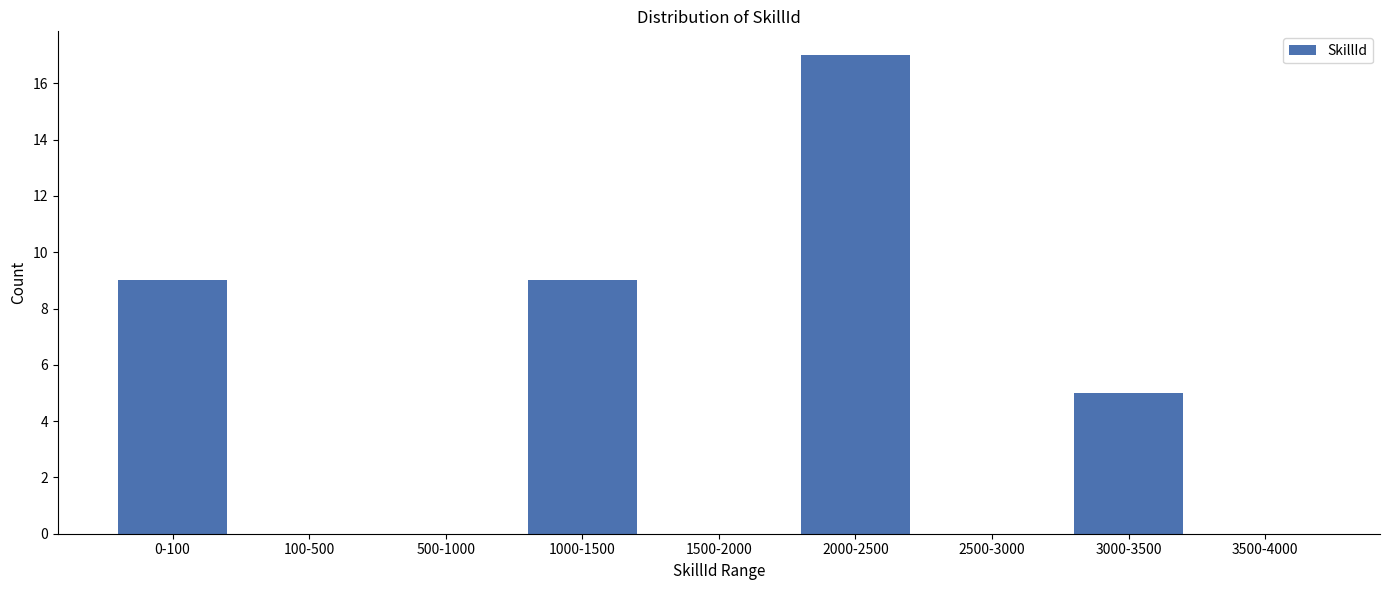

Reading right to left, what are all the values shown in this chart?

3500-4000=0	3000-3500=5	2500-3000=0	2000-2500=17	1500-2000=0	1000-1500=9	500-1000=0	100-500=0	0-100=9